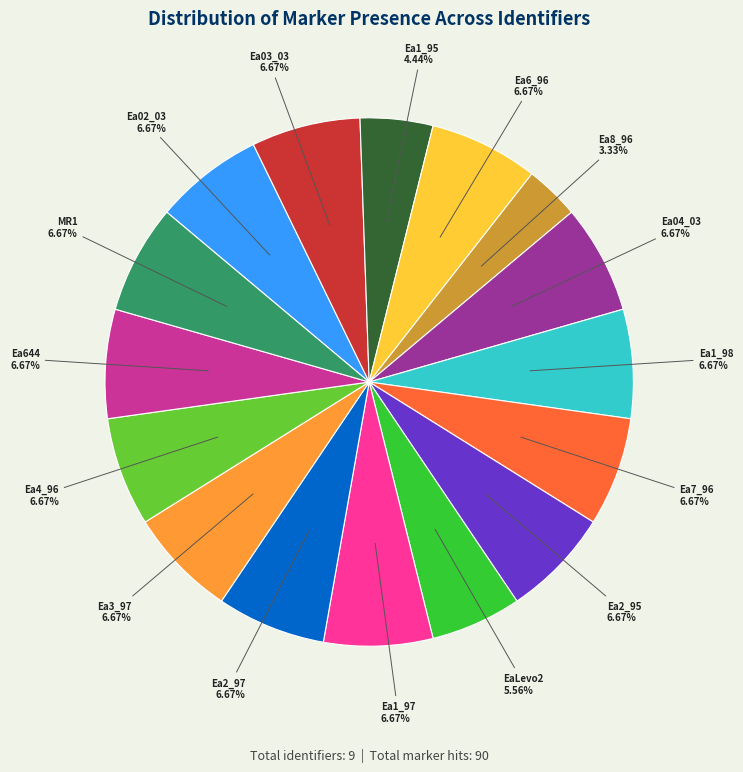

Approximately how many times larger is the value at Ea4_96 compared to Ea3_97?

1.0